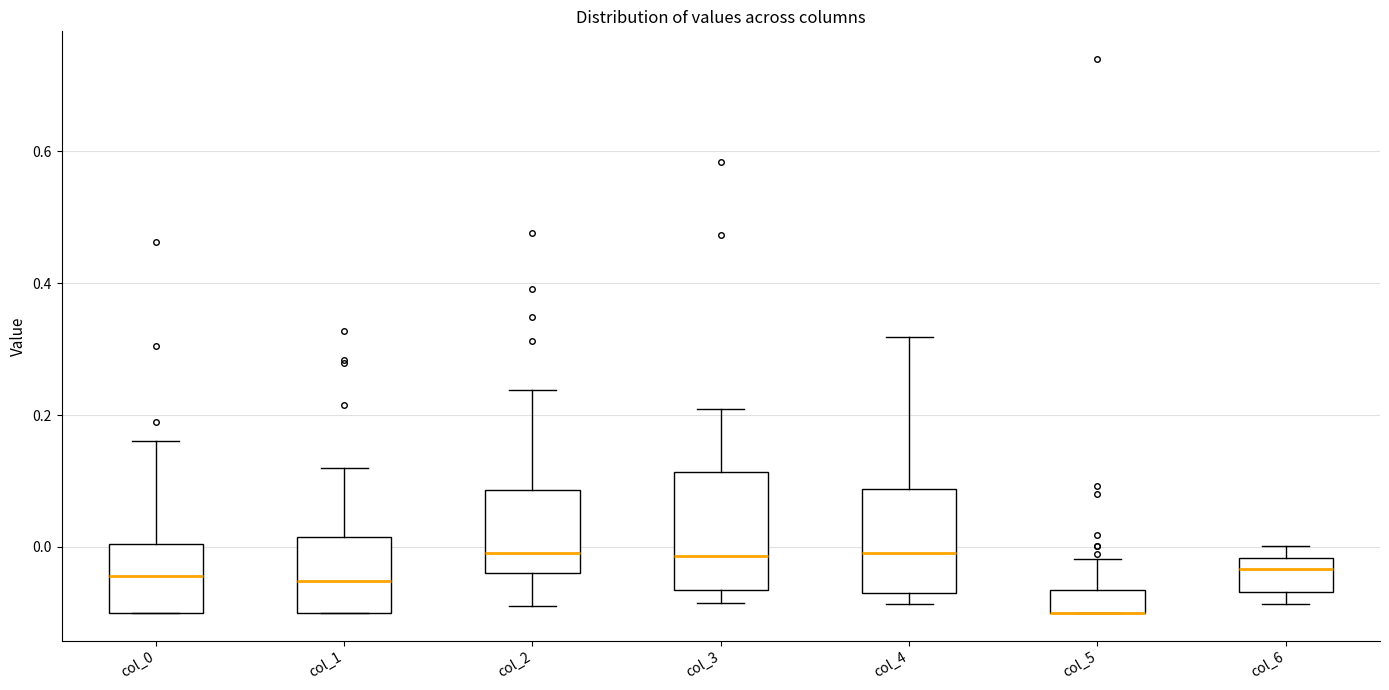

Comparing the boxes themselves (not the whiskers), which one is the tallest?

col_3